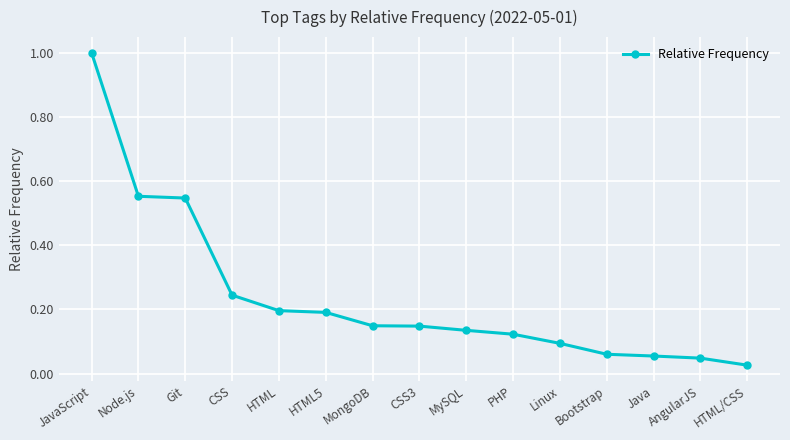

What is the change in value from CSS to HTML/CSS?

-0.2